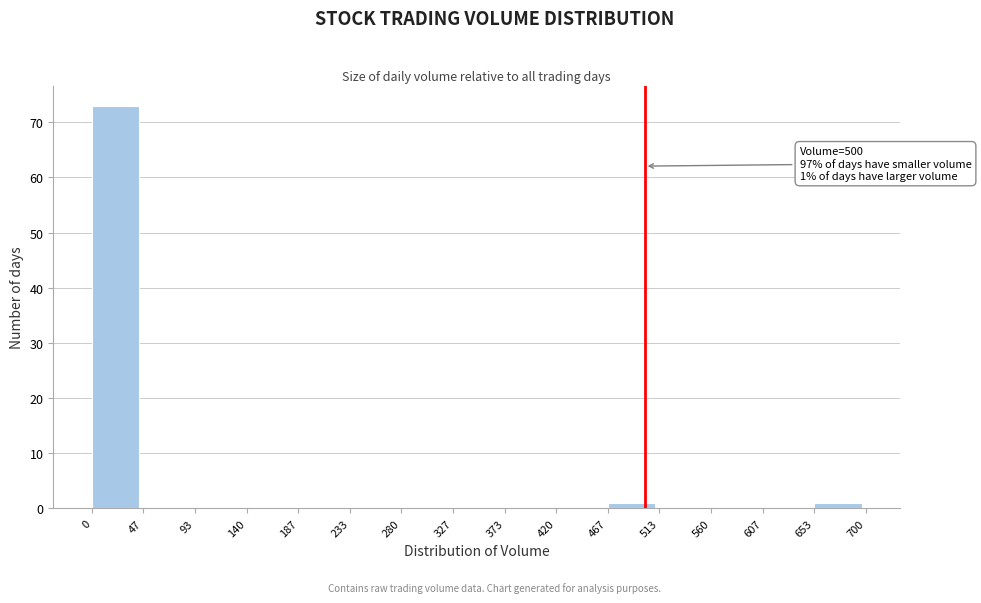

Which range on the x-axis has the tallest bar?

0 to 47